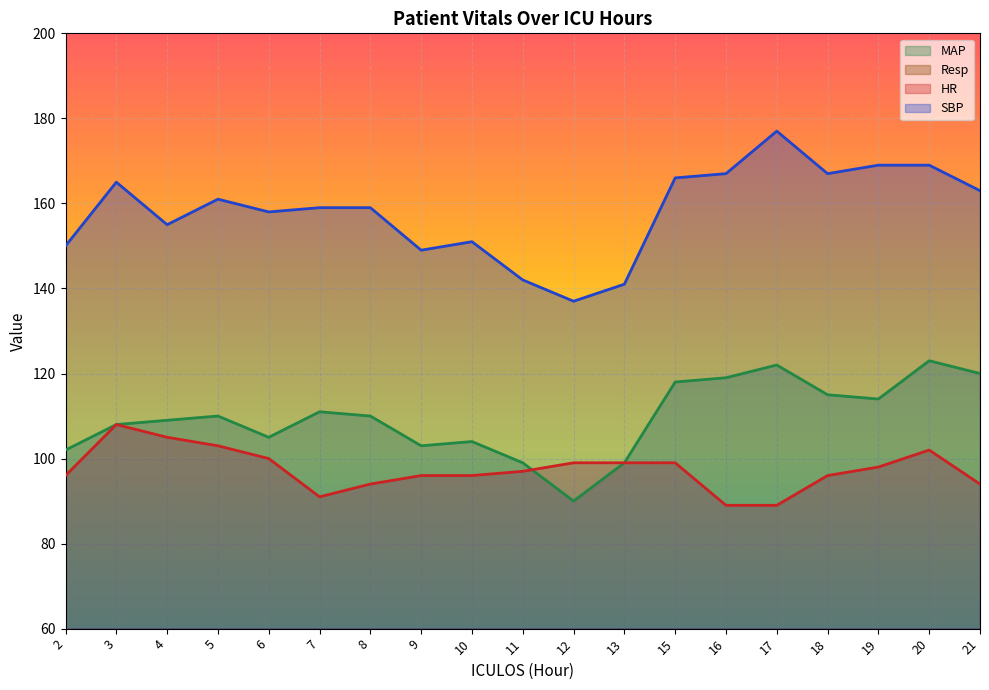

Reading left to right, transcribe all the data shown in this chart.

HR: 96	108	105	103	100	91	94	96	96	97	99	99	99	89	89	96	98	102	94
SBP: 150	165	155	161	158	159	159	149	151	142	137	141	166	167	177	167	169	169	163
MAP: 102	108	109	110	105	111	110	103	104	99	90	99	118	119	122	115	114	123	120
Resp: 20	19	26	26	28	18	29	27	25	27	26	24	19	23	23	23	19	19	18